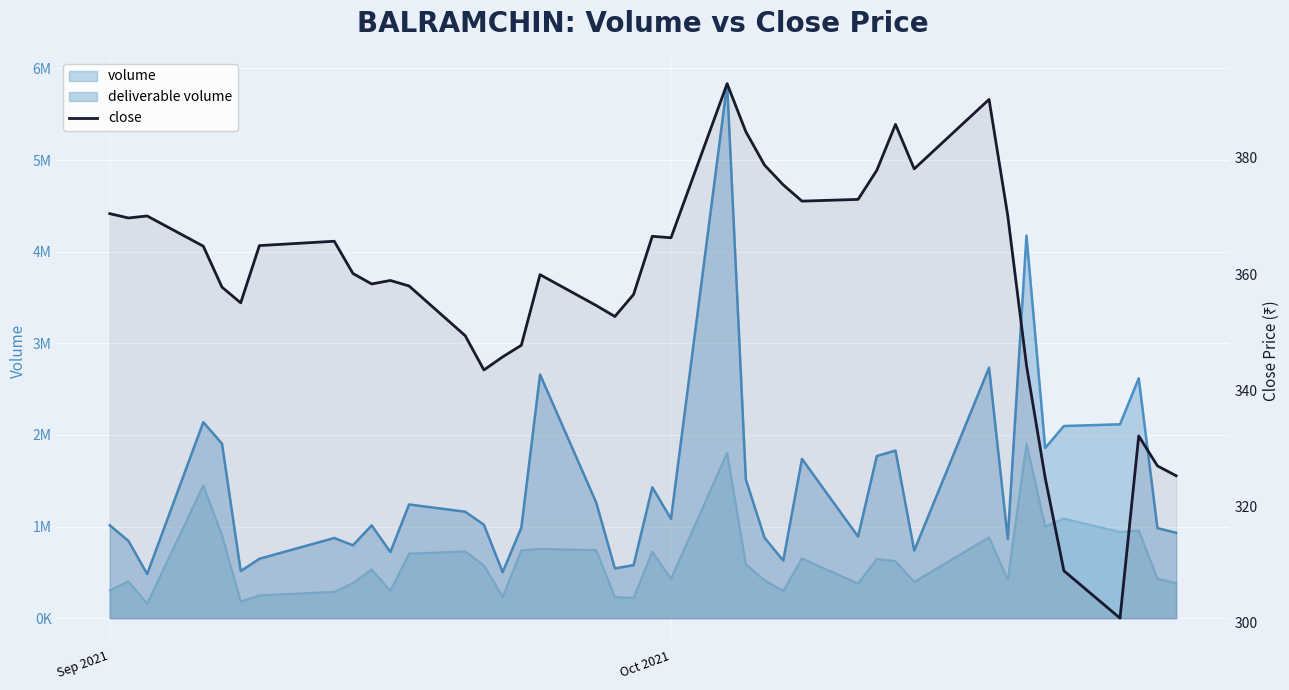

What is the average value?

358.5